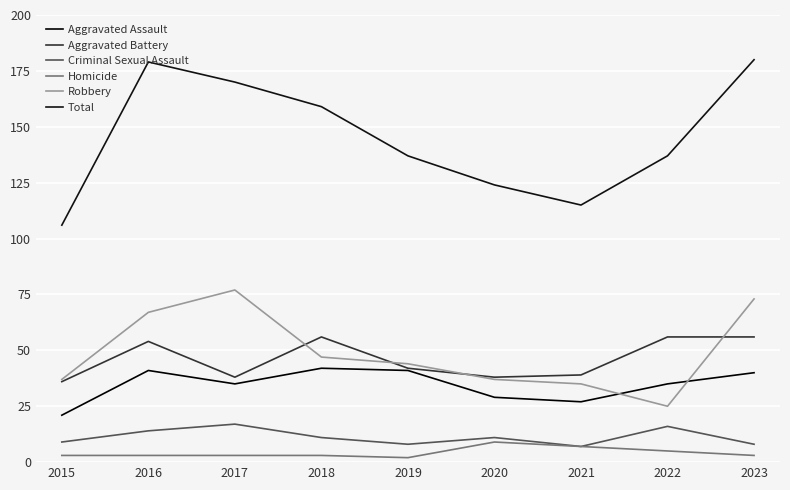

At which label does Homicide first exceed 3?

2020